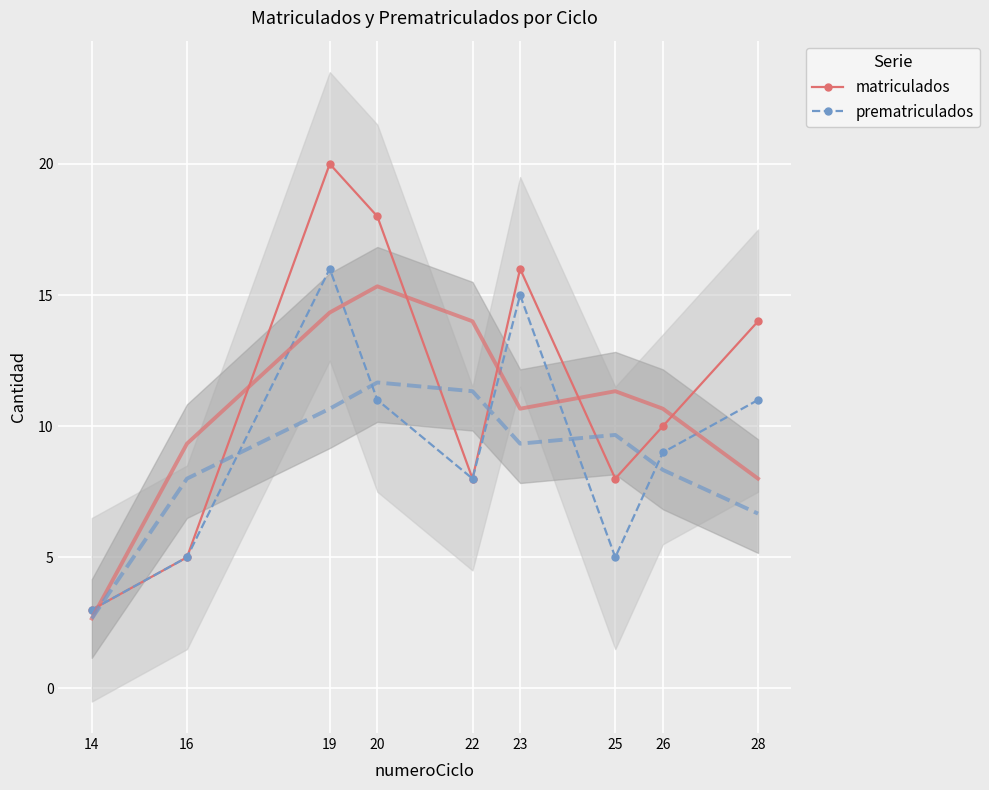

What is the sum of all matriculados values?

102